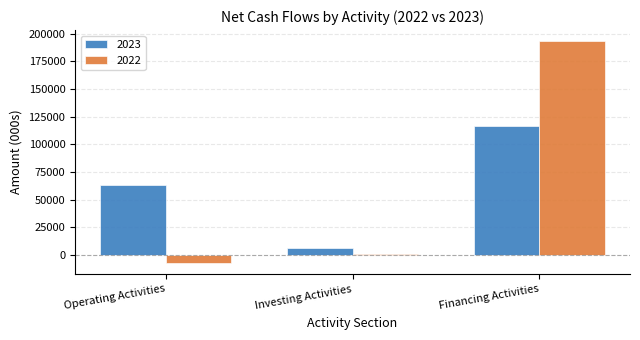

Is the value of 2022 at Investing Activities greater than the value of 2023 at Operating Activities?

No